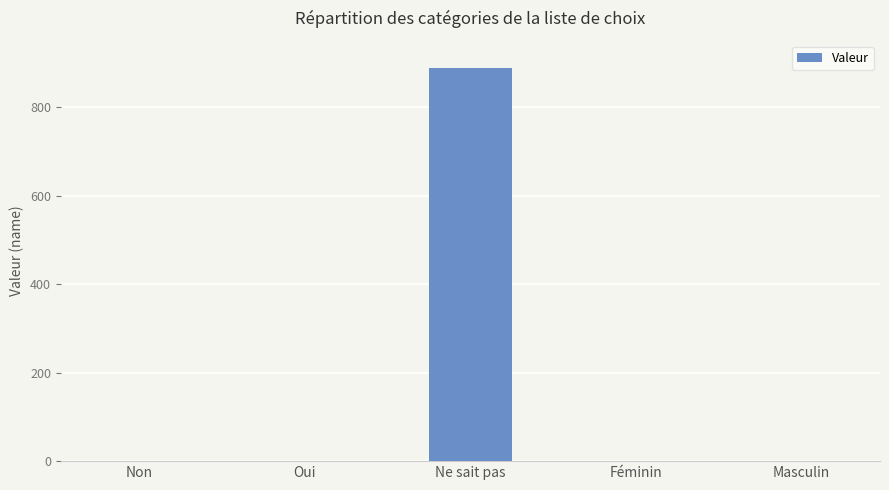

Between Masculin and Ne sait pas, which is larger?

Ne sait pas